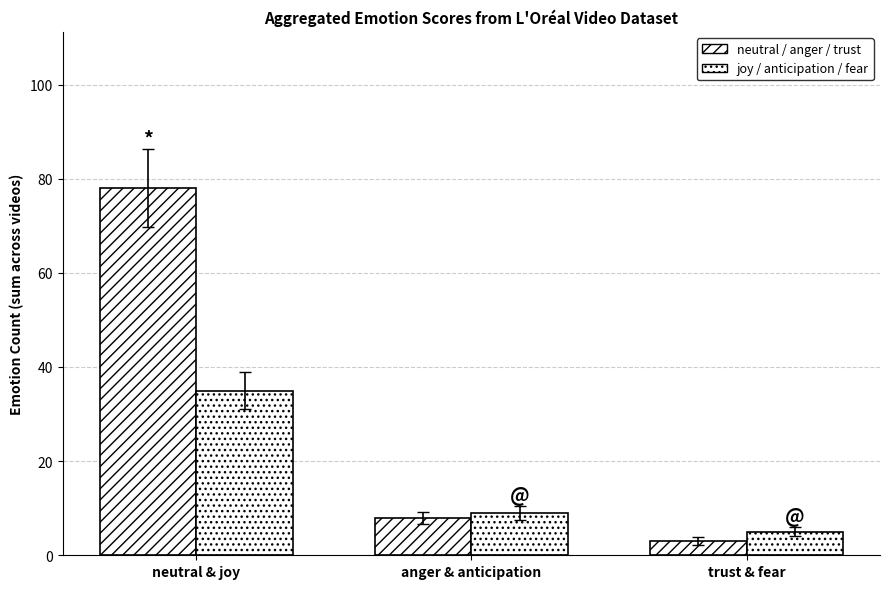

What is the maximum value shown in the chart?

78